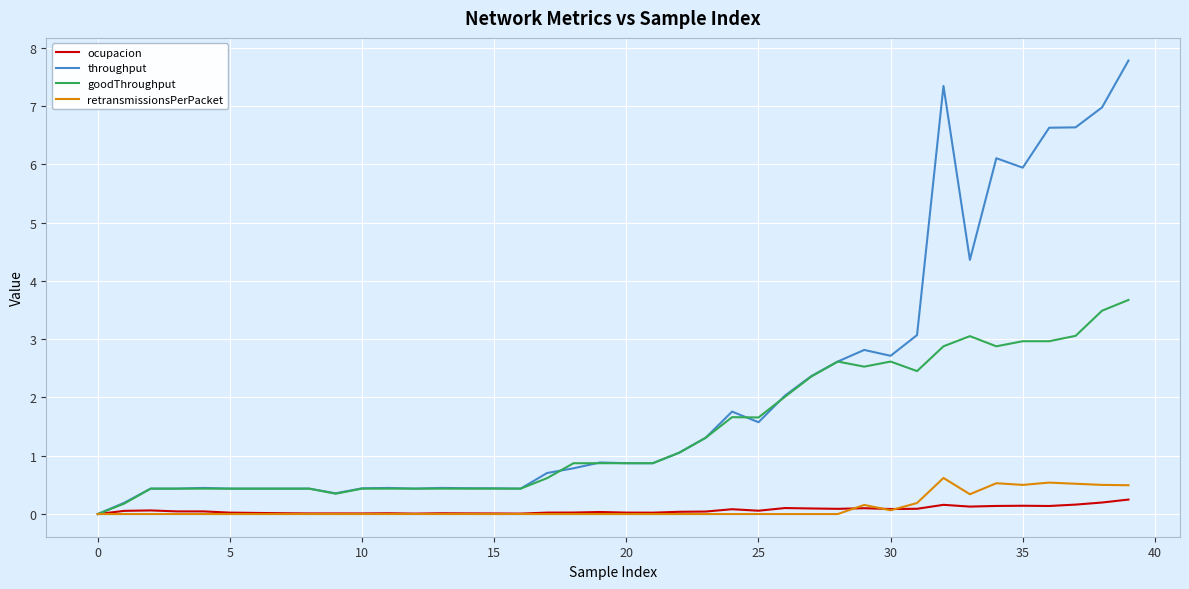

Which series has the largest range (max minus min)?

throughput